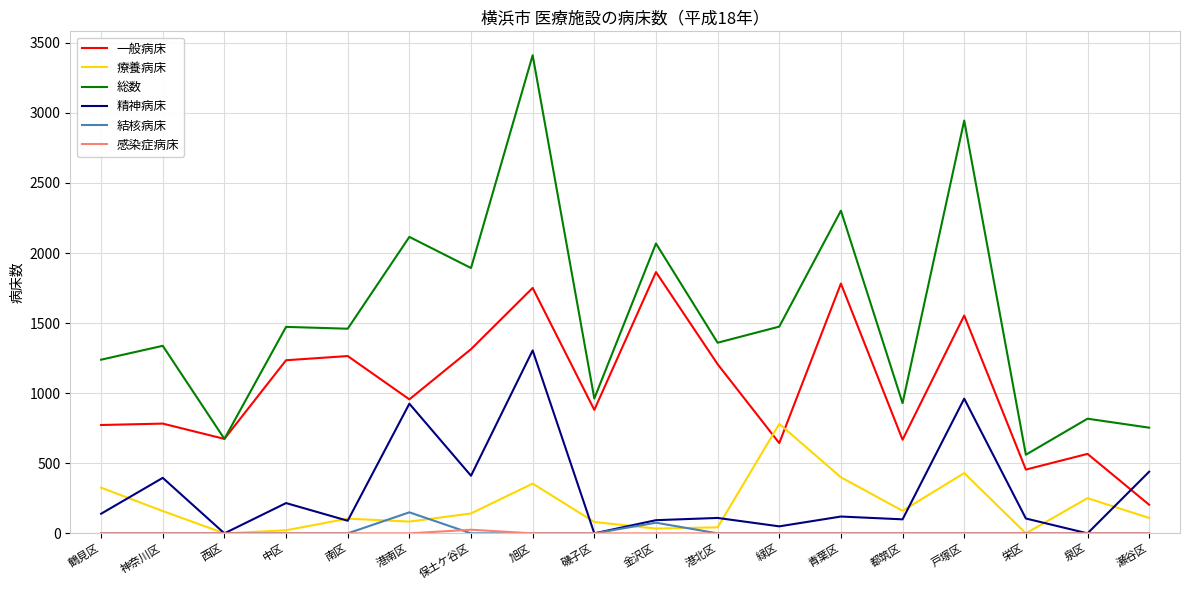

What is the total value across all series at 金沢区?

4136